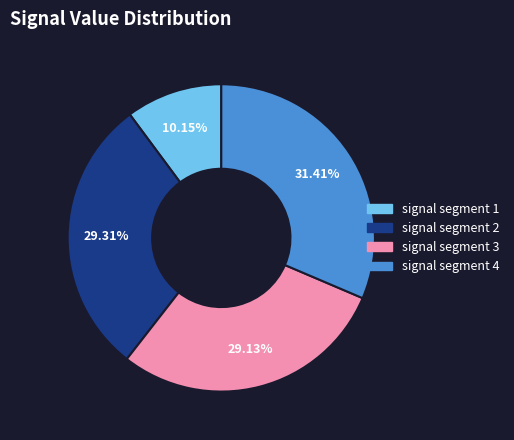

What portion of the pie excludes signal segment 2?

70.7%